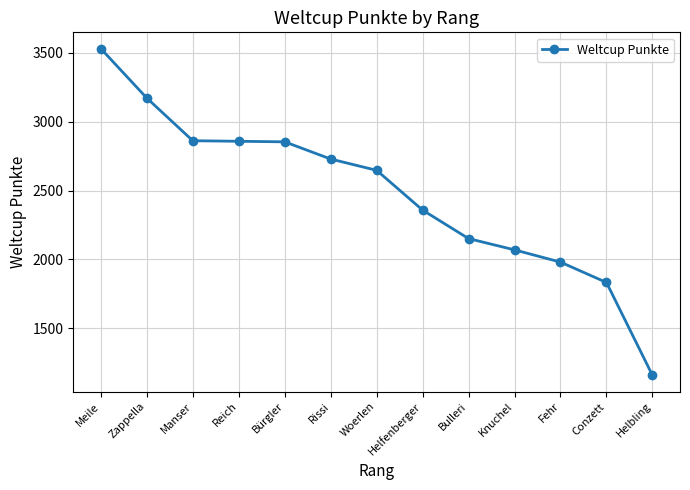

What is the label of the 11th point from the right?

Manser